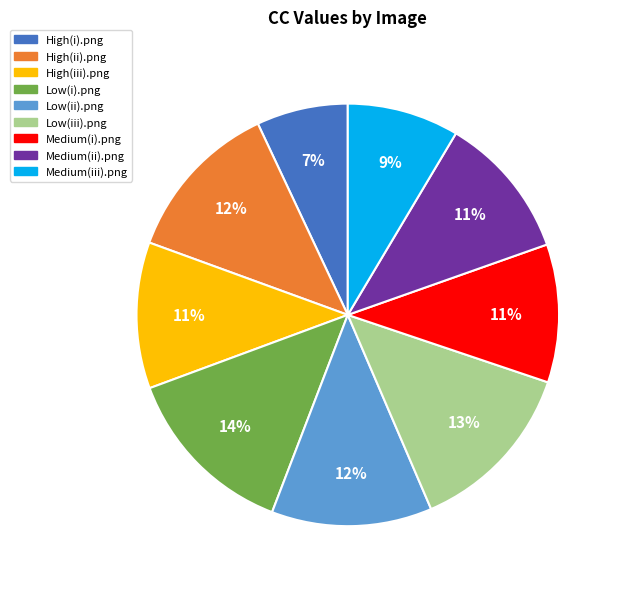

Which category has the smallest portion of the pie?

High(i).png